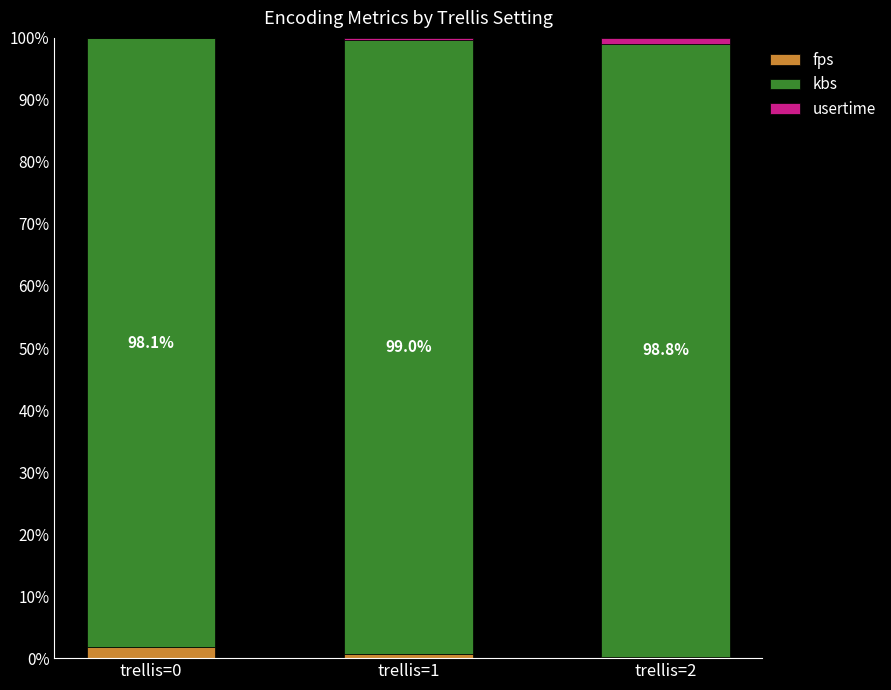

The fps series shows 0.2 at trellis=2. True or false?

True